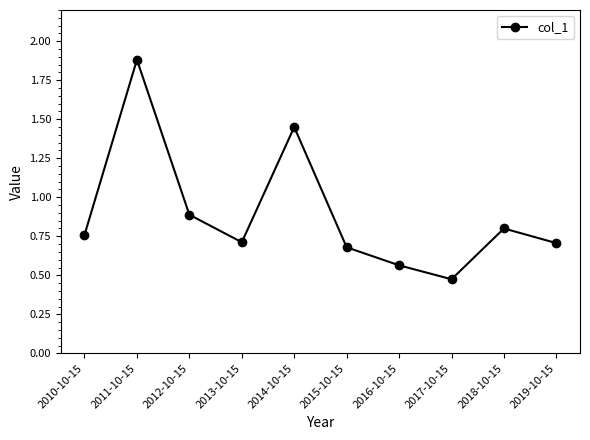

What position from the left is 2011-10-15?

2